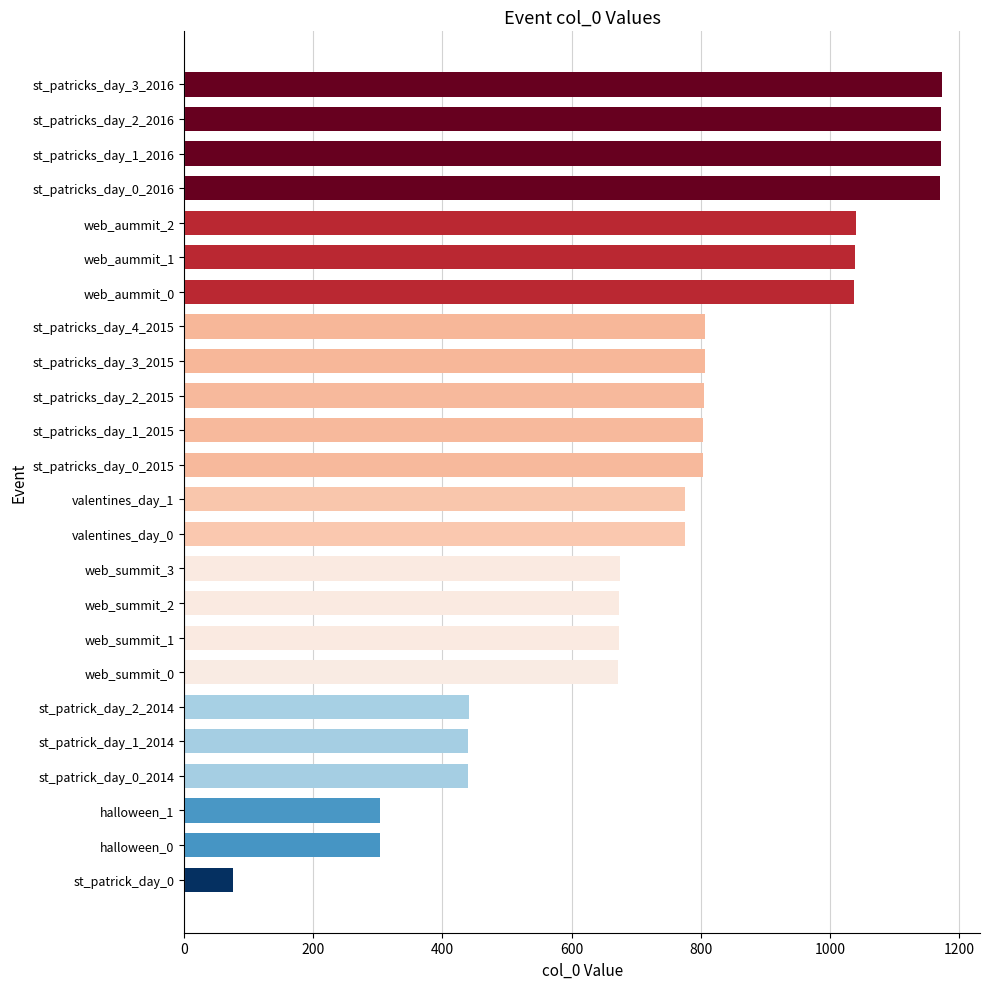

The value at web_summit_1 is 673. True or false?

True